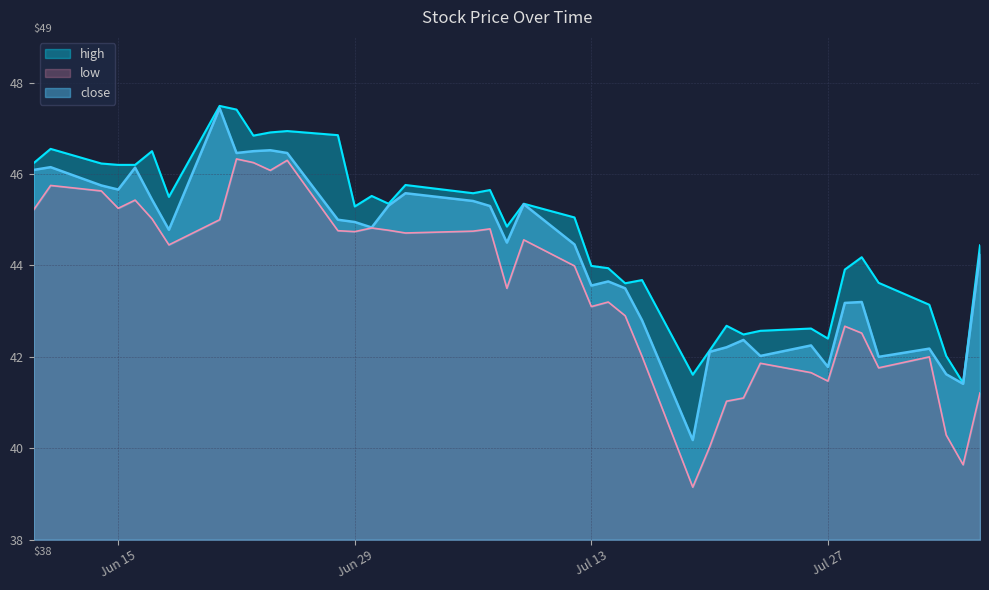

What is the spread (max minus min) of values at 2021-06-23?

0.6